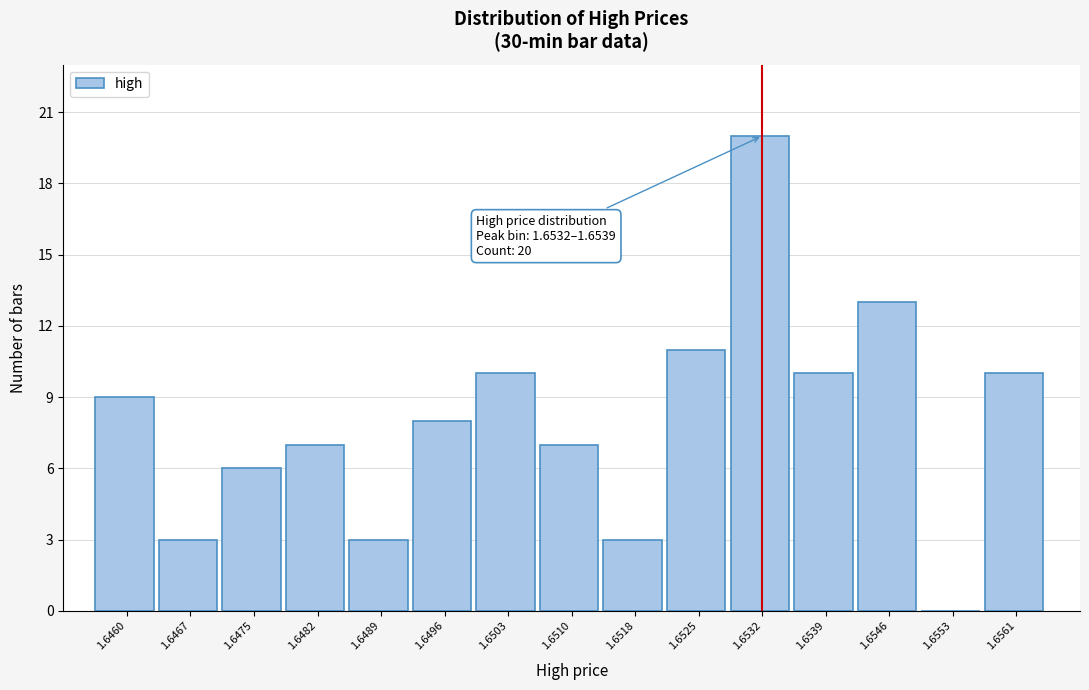

Reading left to right, extract all data points from this chart.

1.6460=9	1.6467=3	1.6475=6	1.6482=7	1.6489=3	1.6496=8	1.6503=10	1.6510=7	1.6518=3	1.6525=11	1.6532=20	1.6539=10	1.6546=13	1.6553=0	1.6561=10